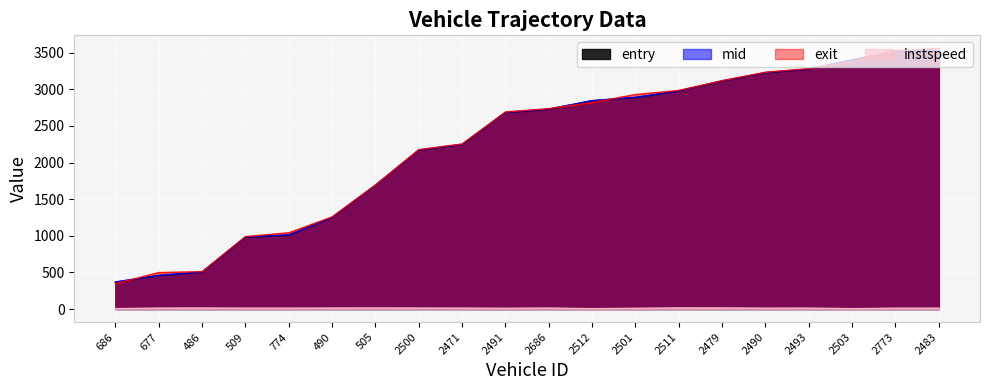

Reading left to right, extract all data points from this chart.

entry: 365.6	456.2	502.8	978.9	1008.8	1248.8	1686.8	2167.4	2244.0	2680.4	2726.7	2842.5	2886.1	2975.7	3110.9	3224.0	3273.6	3399.2	3520.0	3522.0
mid: 370.4	460.3	506.4	983.1	1013.1	1252.6	1690.3	2171.2	2248.0	2685.4	2730.4	2846.2	2891.3	2979.2	3114.6	3228.4	3277.5	3403.6	3524.3	3526.1
exit: 346.1	498.1	509.9	989.0	1041.3	1257.5	1693.9	2176.3	2252.9	2690.3	2735.7	2820.0	2928.4	2983.9	3118.1	3232.7	3282.7	3378.1	3529.6	3558.4
instspeed: 5.0	13.2	14.1	12.4	12.4	13.8	14.9	13.6	12.8	10.5	13.8	5.0	10.2	15.9	14.9	12.1	12.8	5.0	11.9	12.2